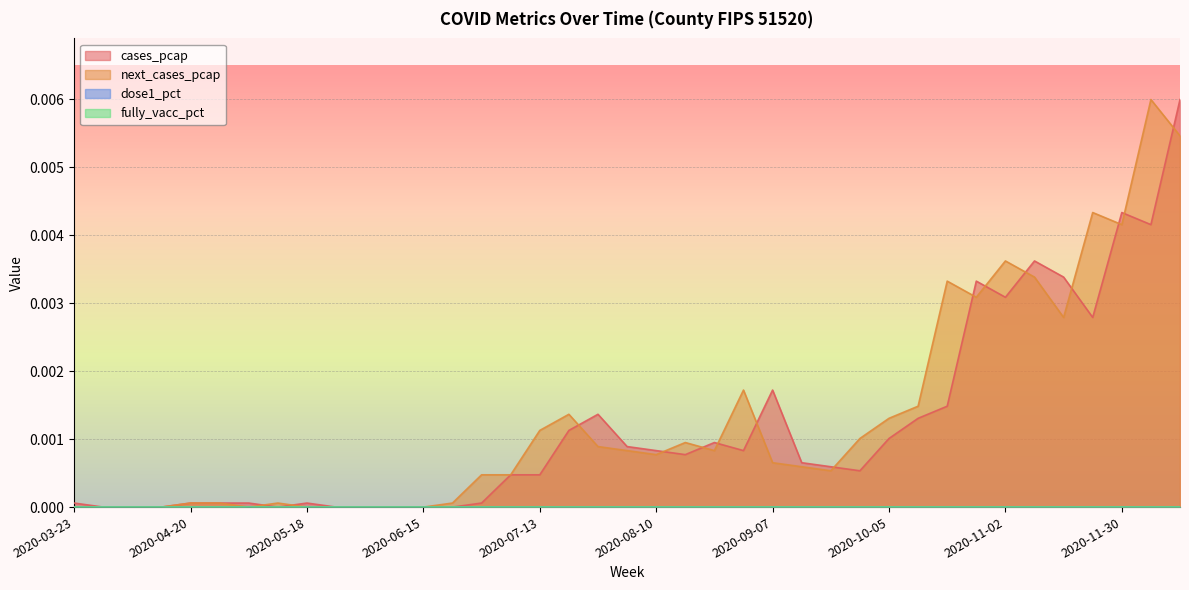

In cases_pcap, how many points are higher than both neighbors (excluding endpoints)?

7